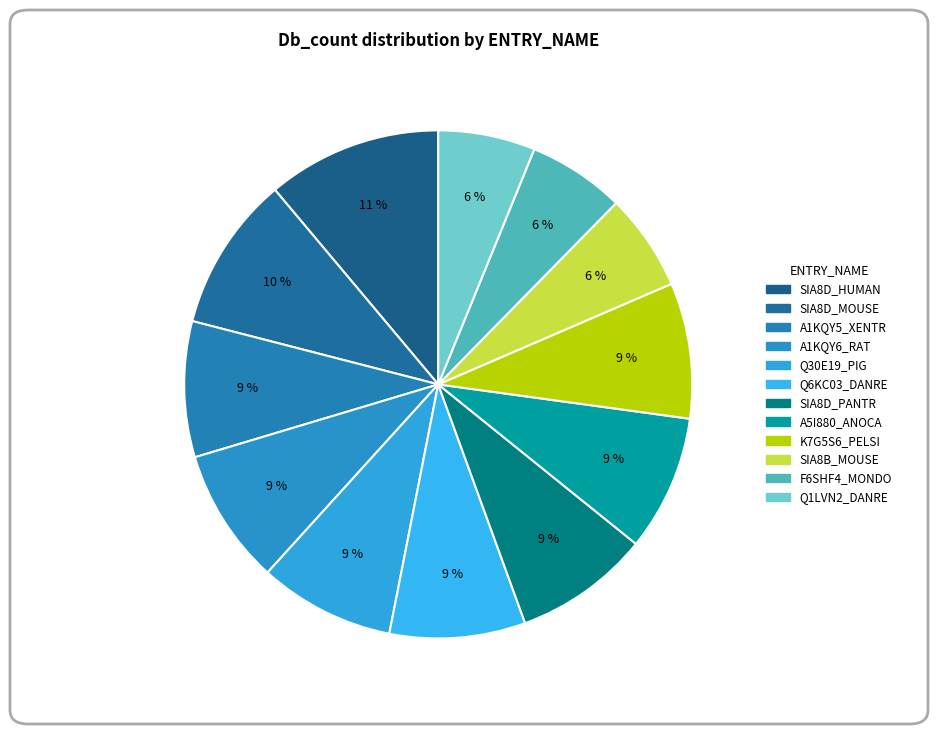

How many segments does this pie chart have?

12